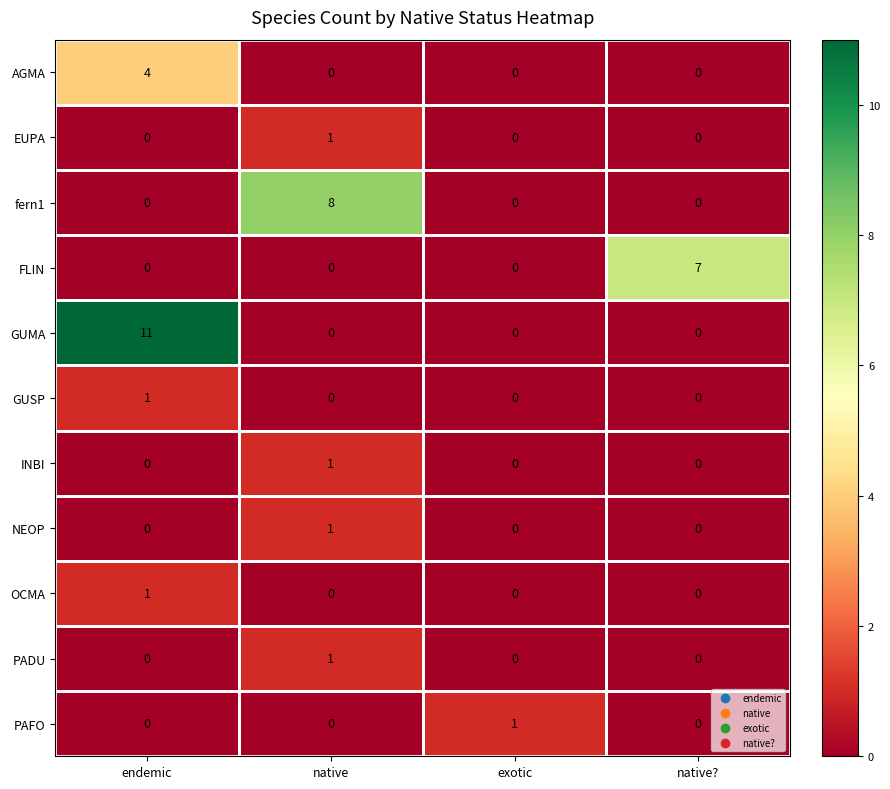

At which category is the sum across all series the highest?

endemic